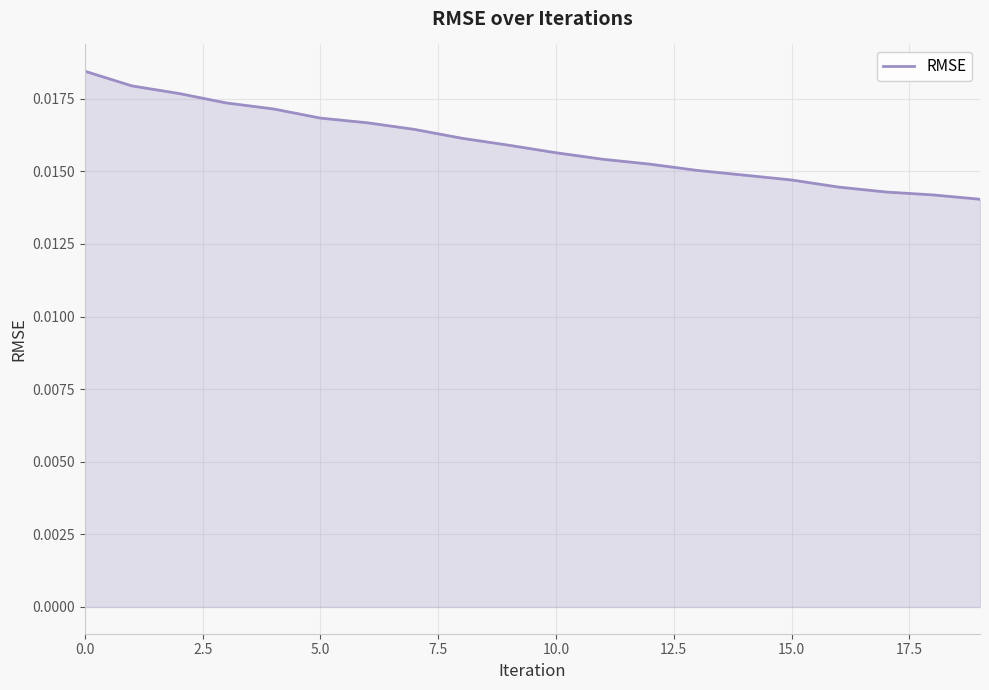

How many lines are shown in the chart?

1